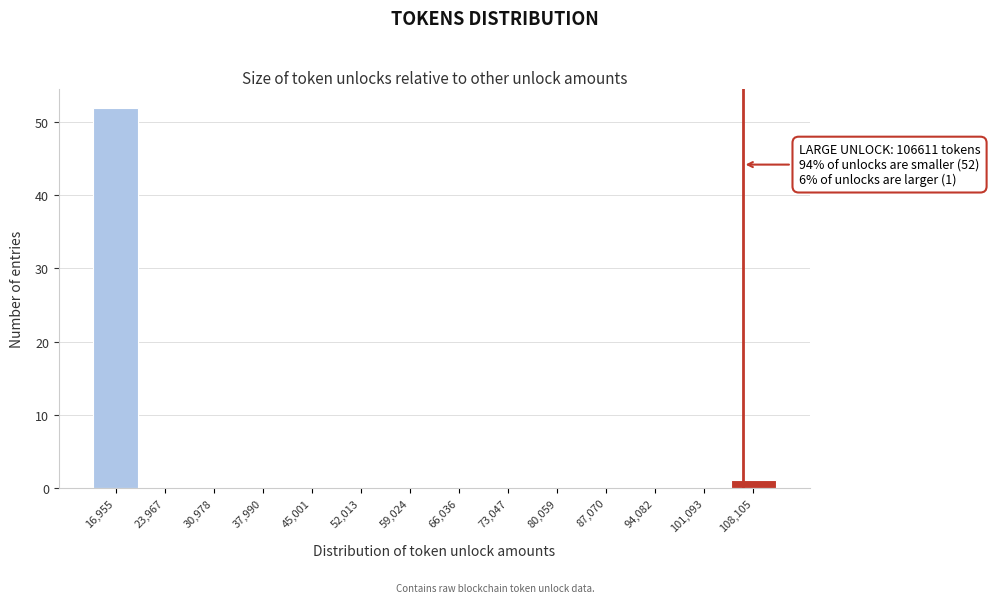

Over which range of the x-axis is the bar tallest?

13000 to 20000